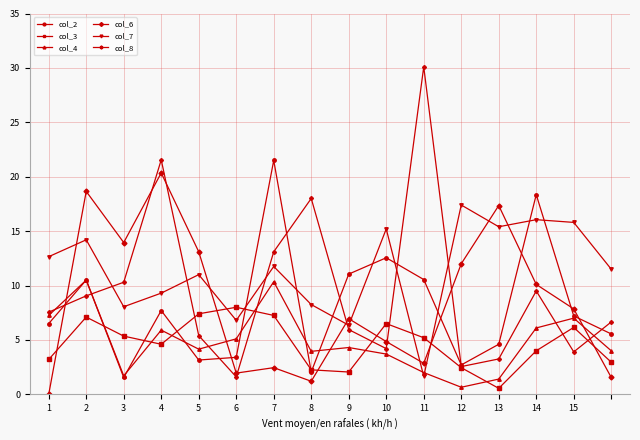

Which series has the widest spread of values?

col_8